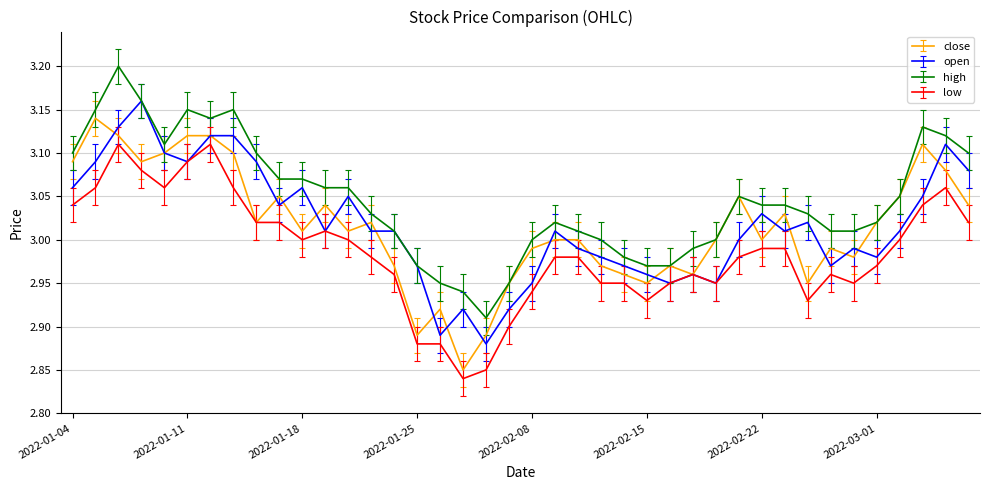

What is the difference between the second highest and second lowest values in the open series?

0.2